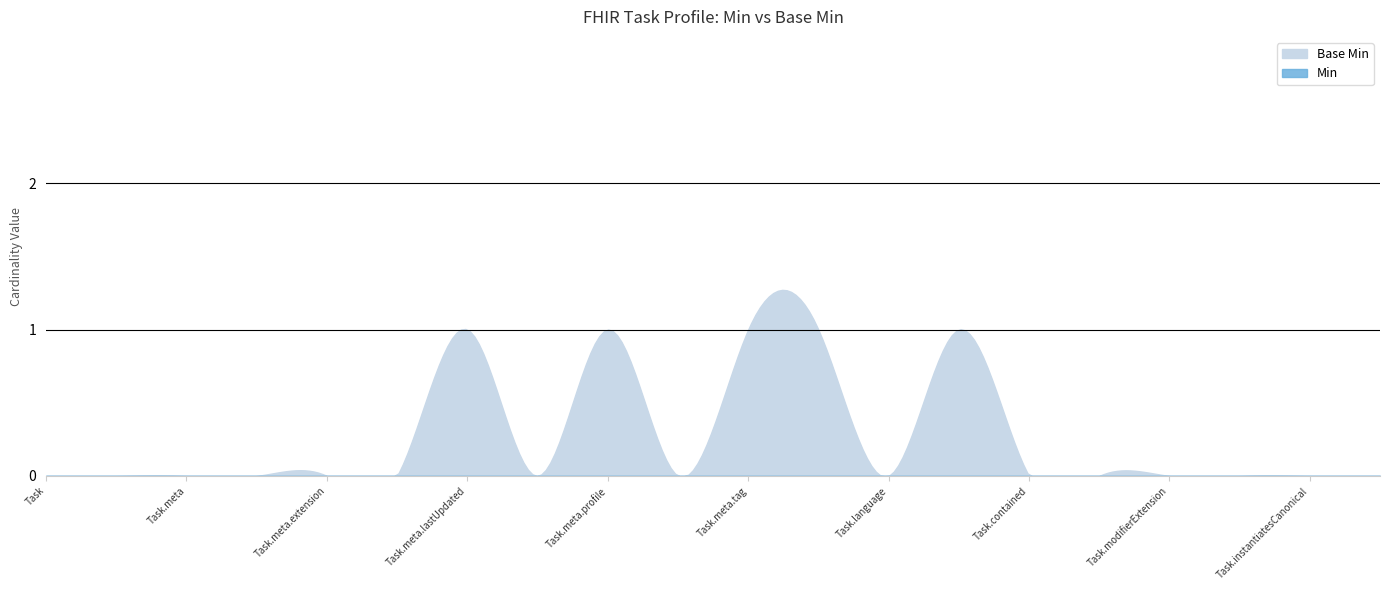

Does the chart have visible grid lines?

No